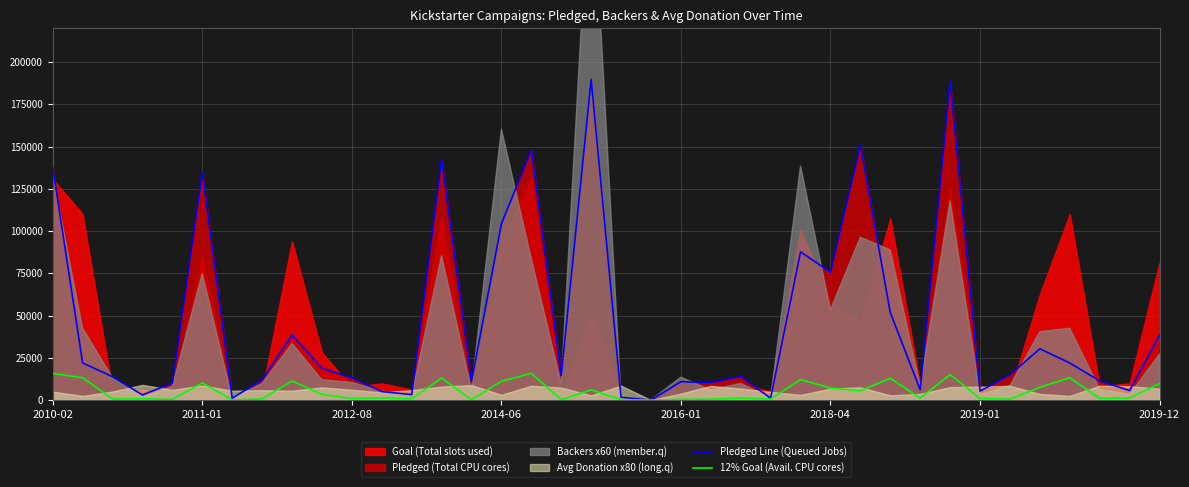

What is the highest value of the Pledged Line (Queued Jobs) series?

189666